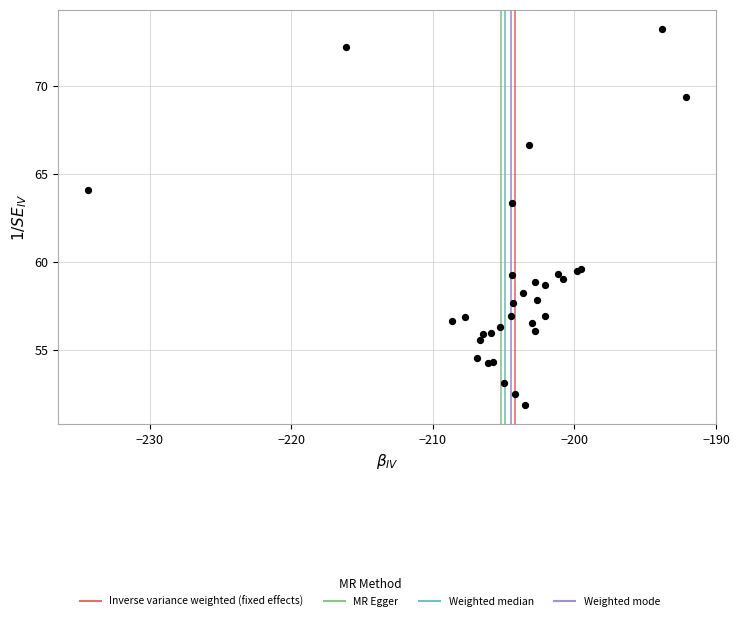

What Y value in the scatter plot is closest to 62?

63.3